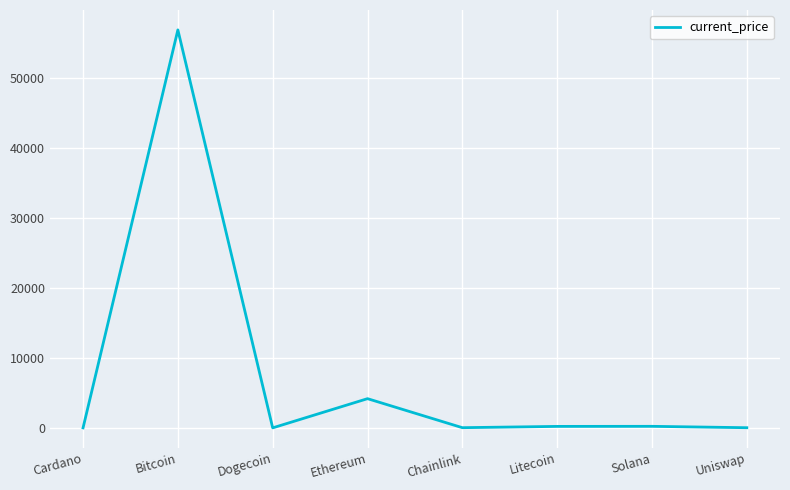

What is the maximum value shown in the chart?

56930.0